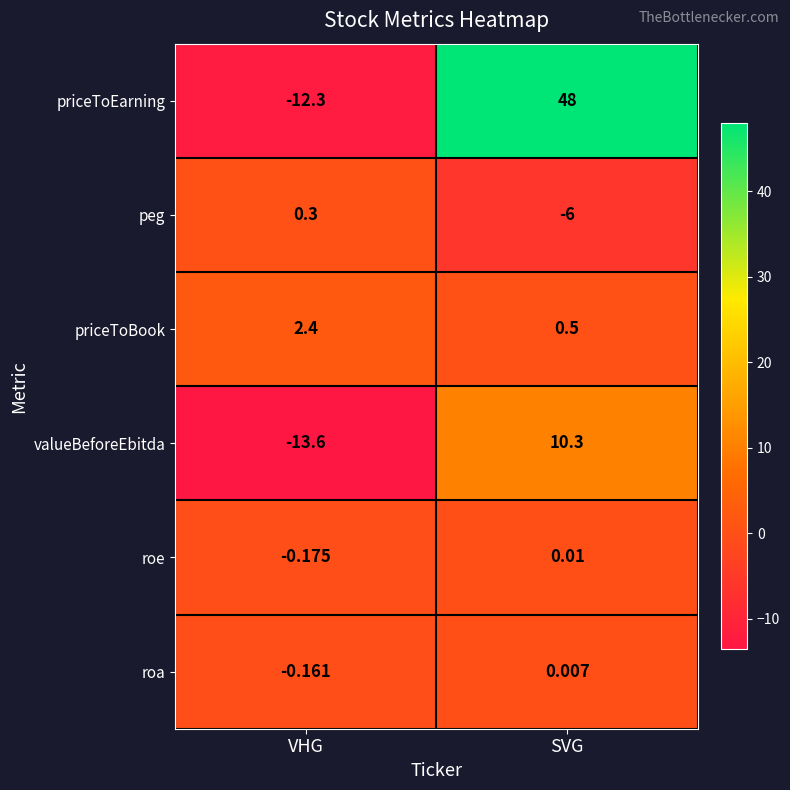

Where is roa nearest to the value 0?

SVG